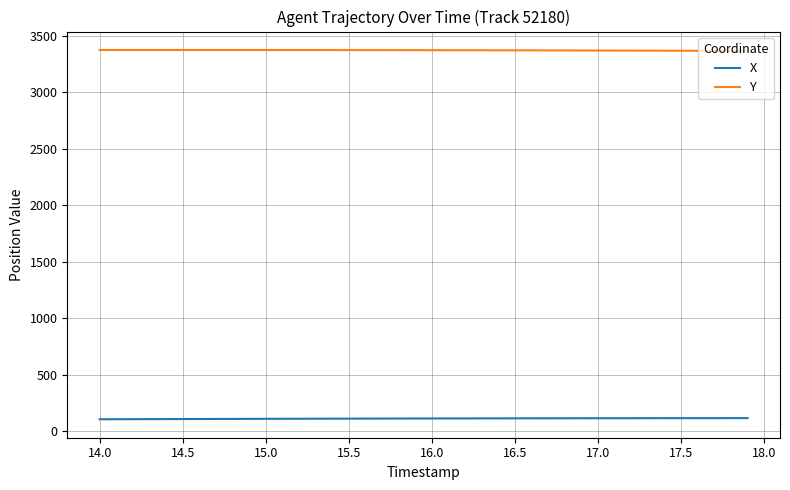

Which series has the largest total across all categories?

Y